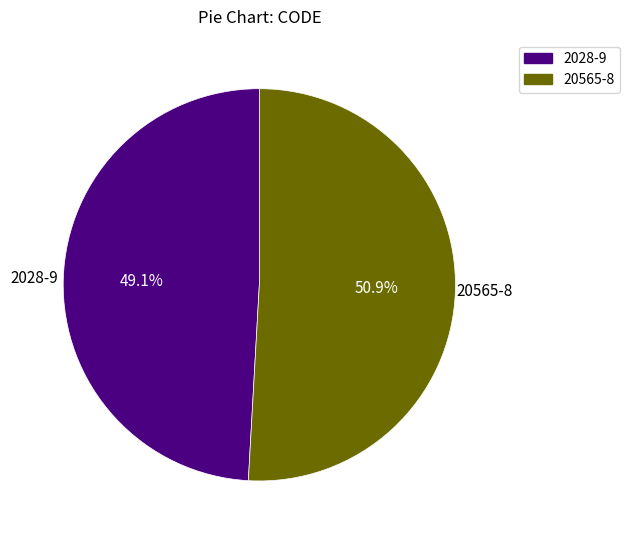

The 2028-9 slice represents 1% of the pie. True or false?

False